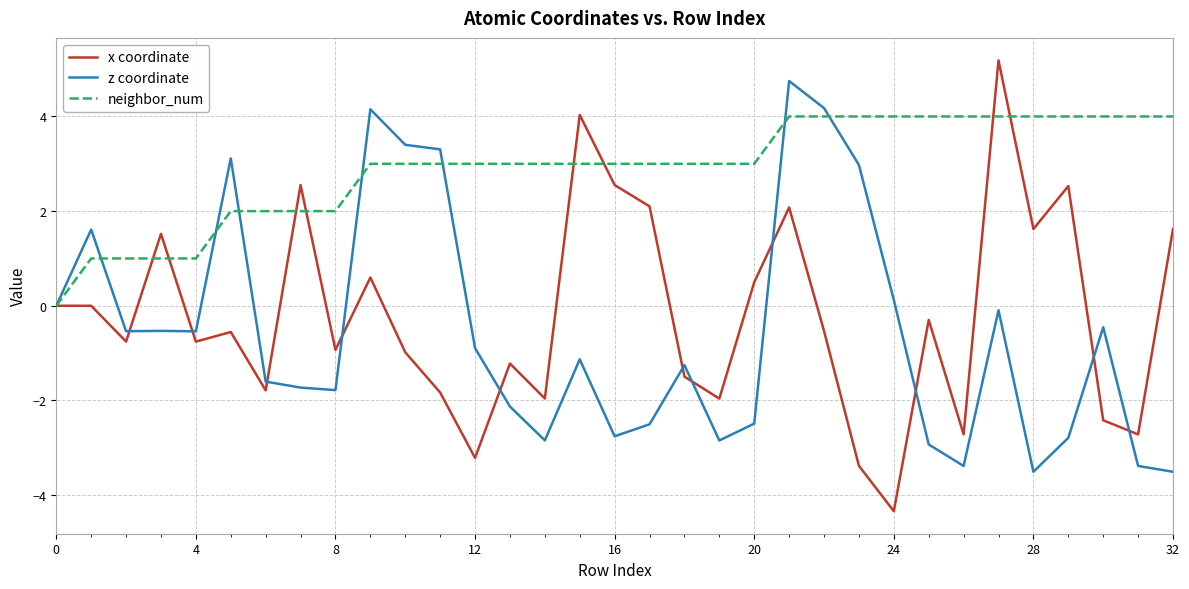

List the series in order of their peak value, lowest first.

neighbor_num, z coordinate, x coordinate